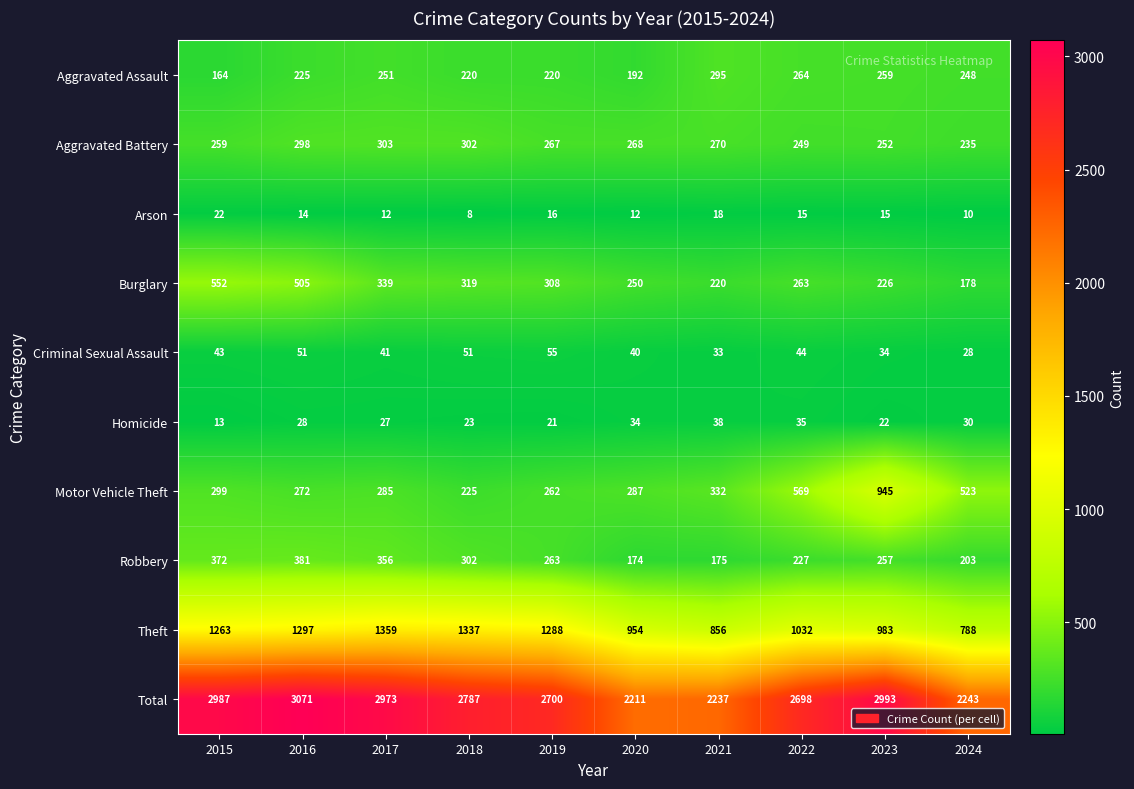

At which label is Motor Vehicle Theft closest to 585?

2022